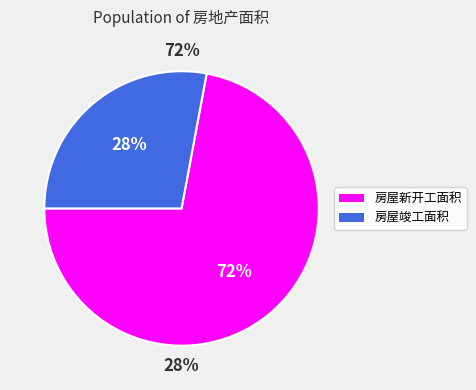

What percentage is the 房屋竣工面积 slice, to the nearest percent?

28%